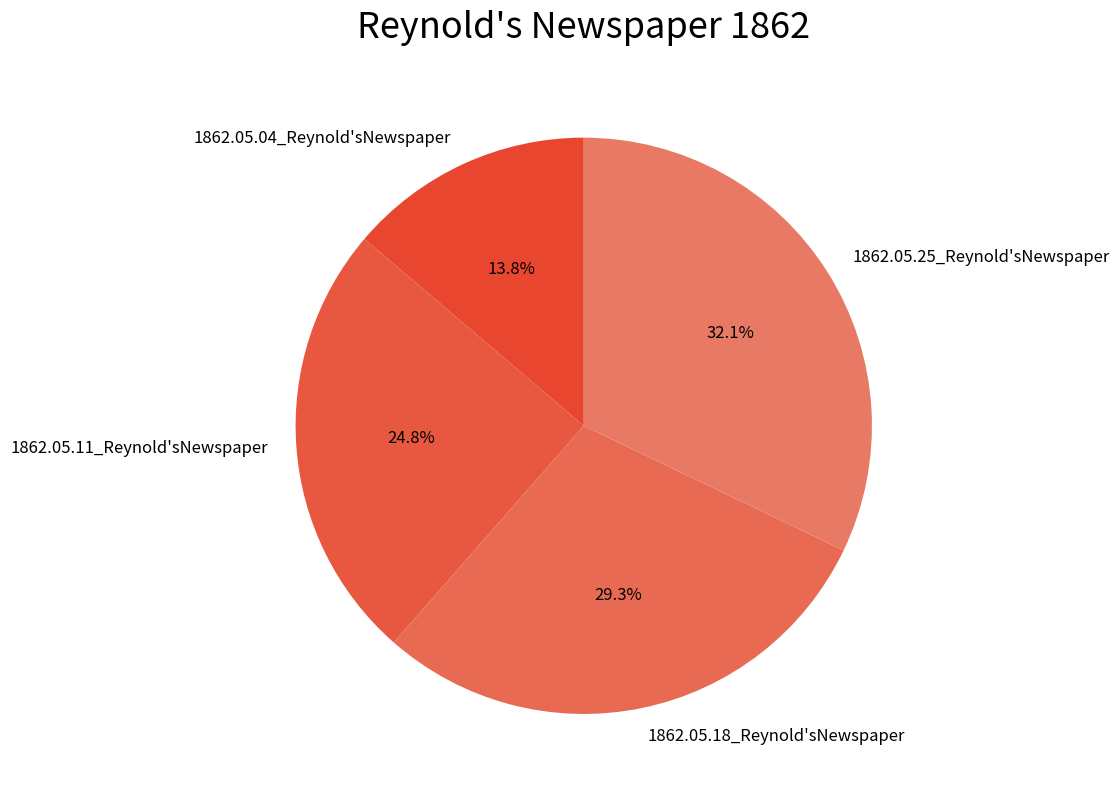

Between 1862.05.18_Reynold'sNewspaper and 1862.05.04_Reynold'sNewspaper, which is larger?

1862.05.18_Reynold'sNewspaper